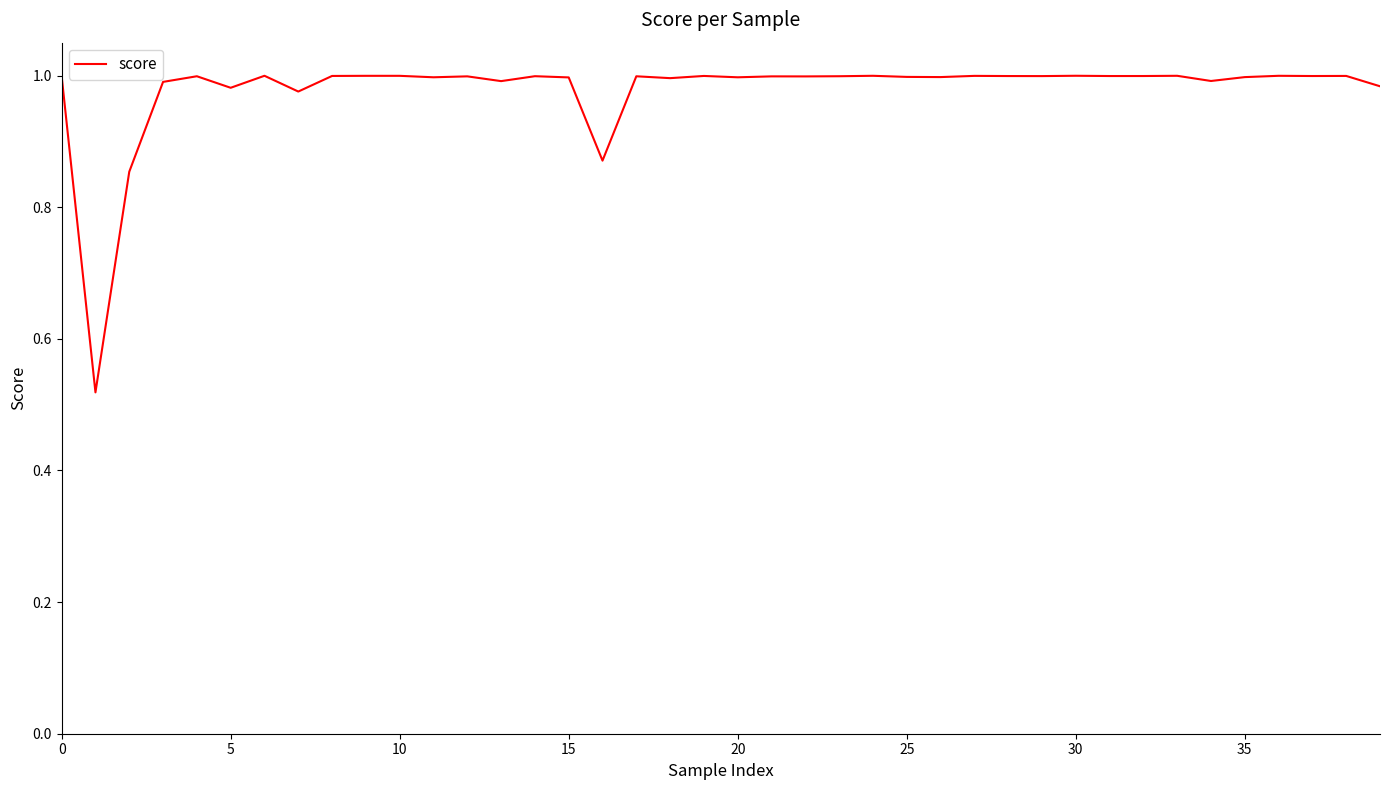

How many lines are shown in the chart?

1